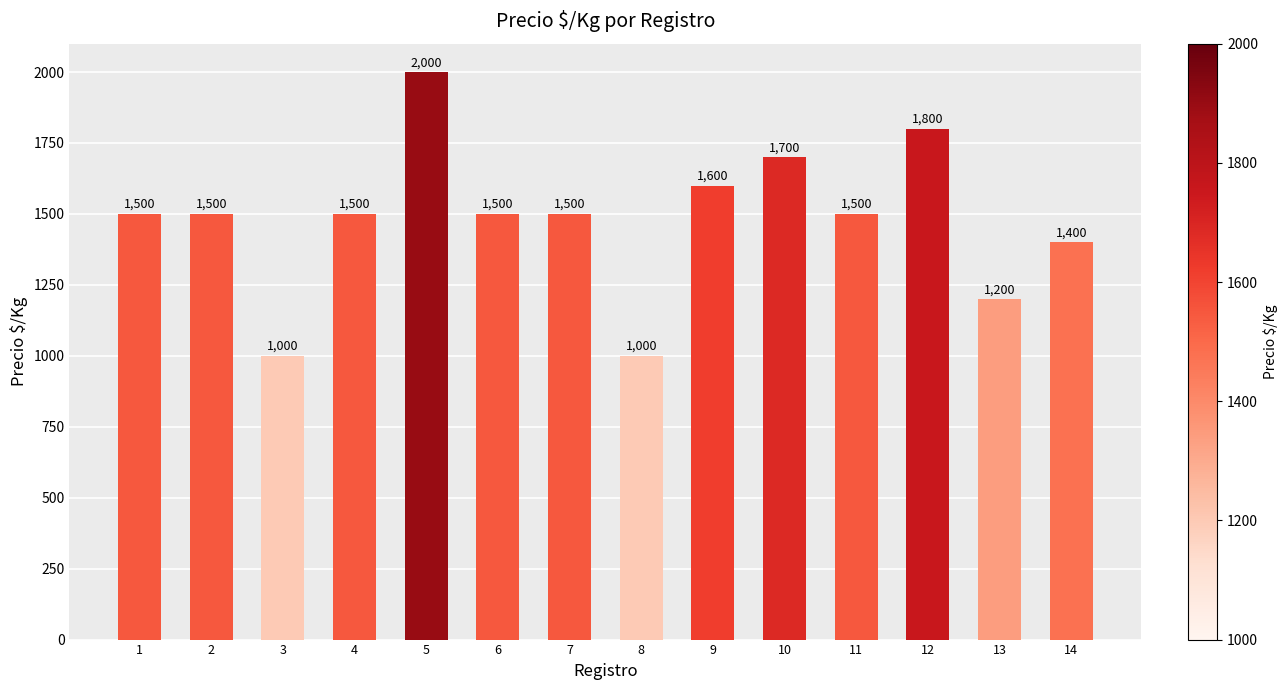

Reading left to right, what are all the values shown in this chart?

1500	1500	1000	1500	2000	1500	1500	1000	1600	1700	1500	1800	1200	1400